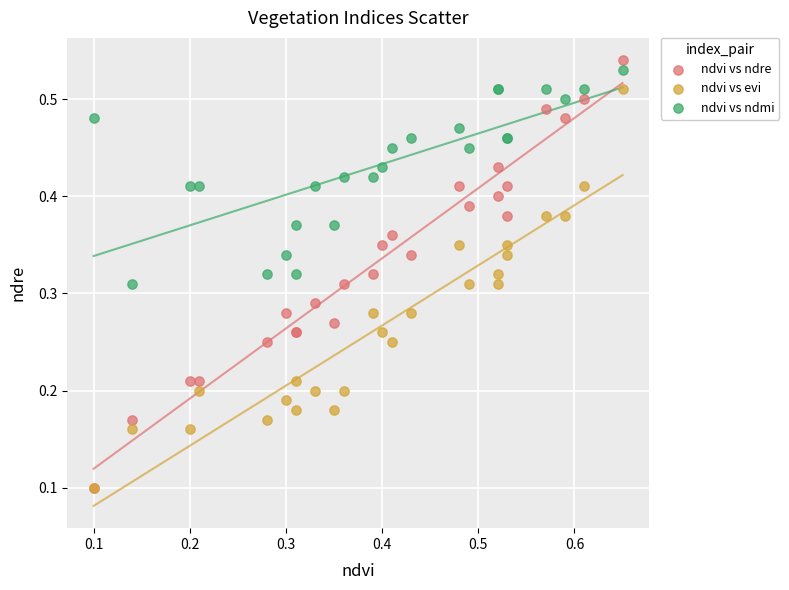

What are all the series names shown in the legend?

ndvi vs ndre, ndvi vs evi, ndvi vs ndmi